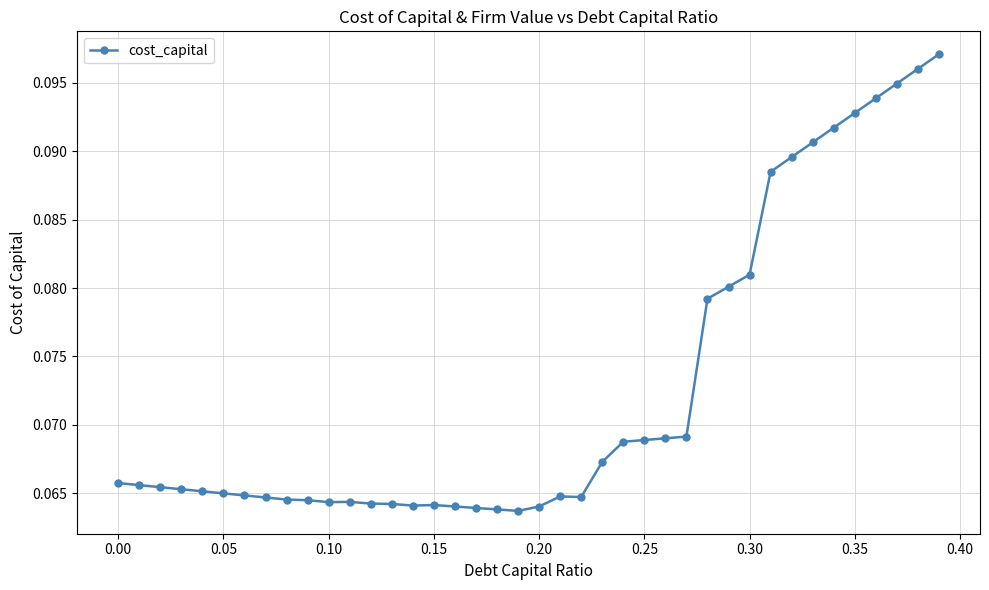

True or false: the data has more than 2 interior local peaks.

True